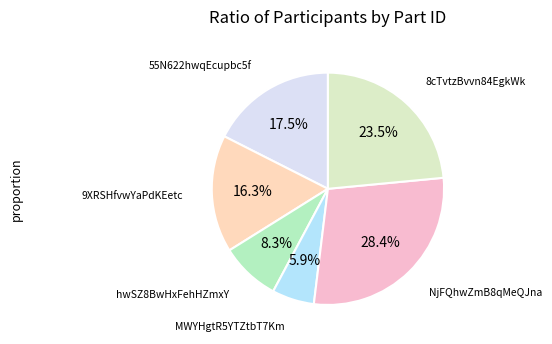

How many segments does this pie chart have?

6